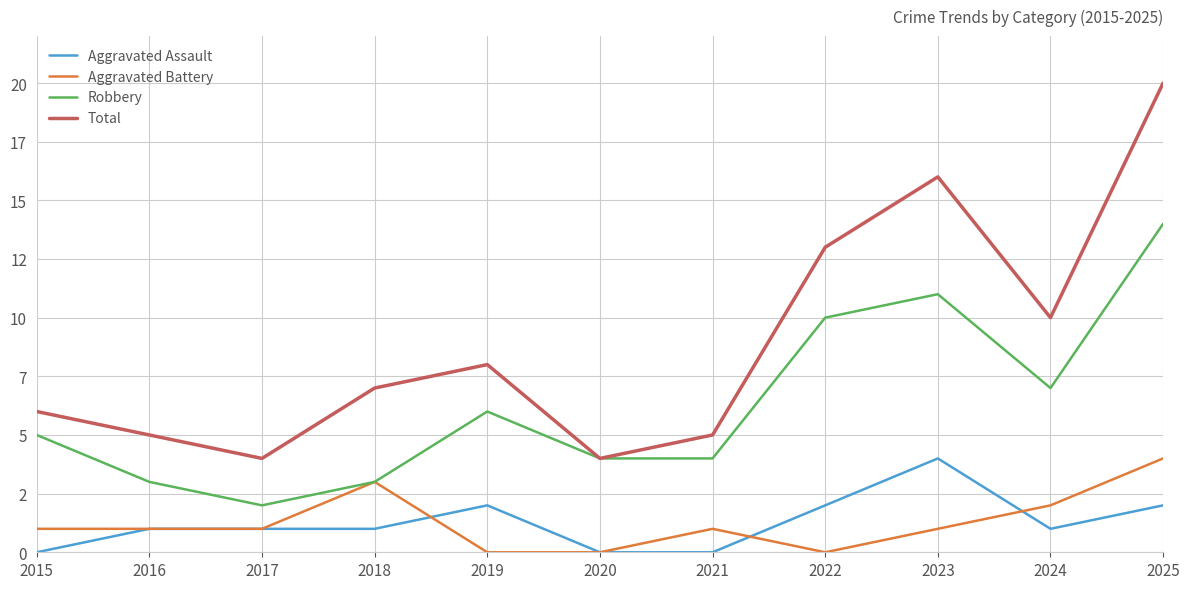

Rank the categories by Total value from highest to lowest.

2025, 2023, 2022, 2024, 2019, 2018, 2015, 2016, 2021, 2017, 2020